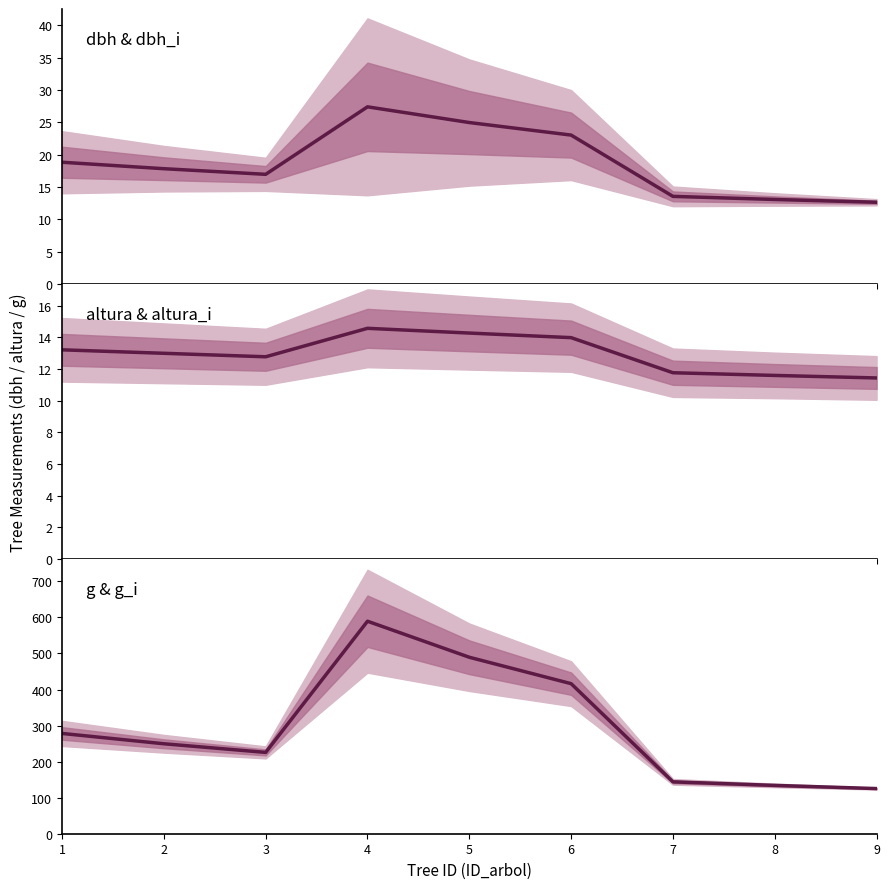

Which category has the lowest value across all series?

9